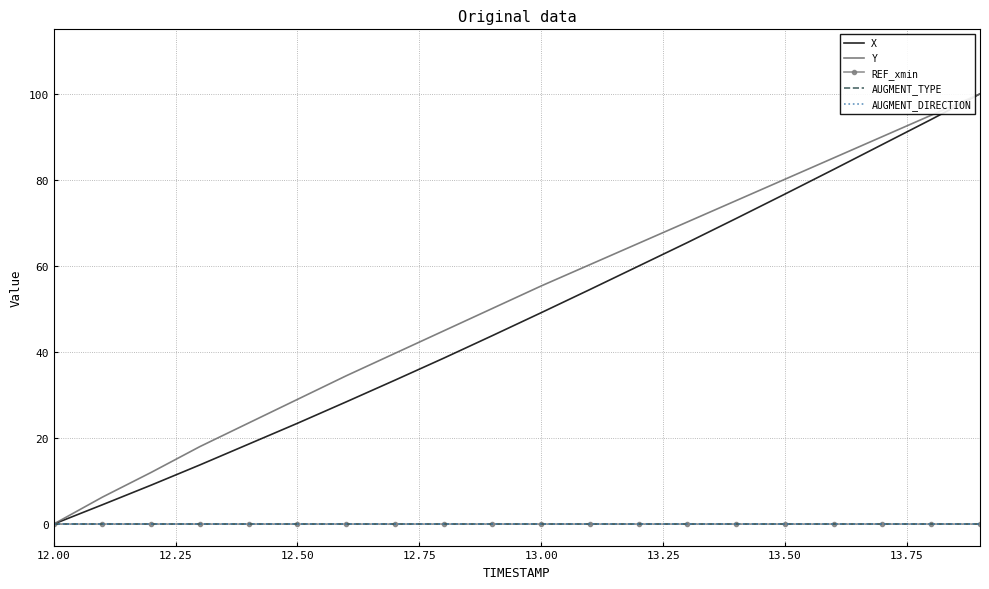

What is the difference between the second highest and second lowest values in the Y series?

88.8